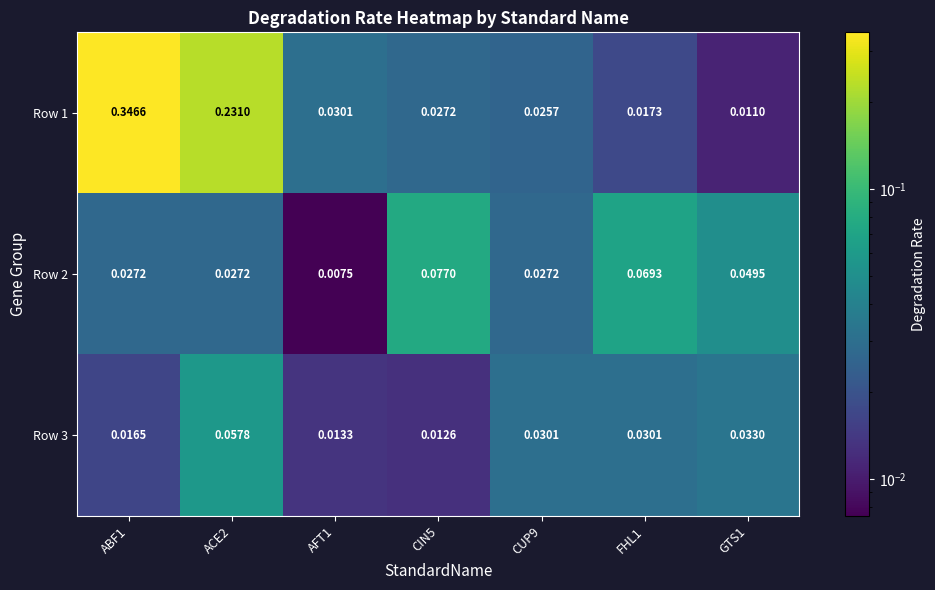

List the series in order of their peak value, lowest first.

Row 3, Row 2, Row 1